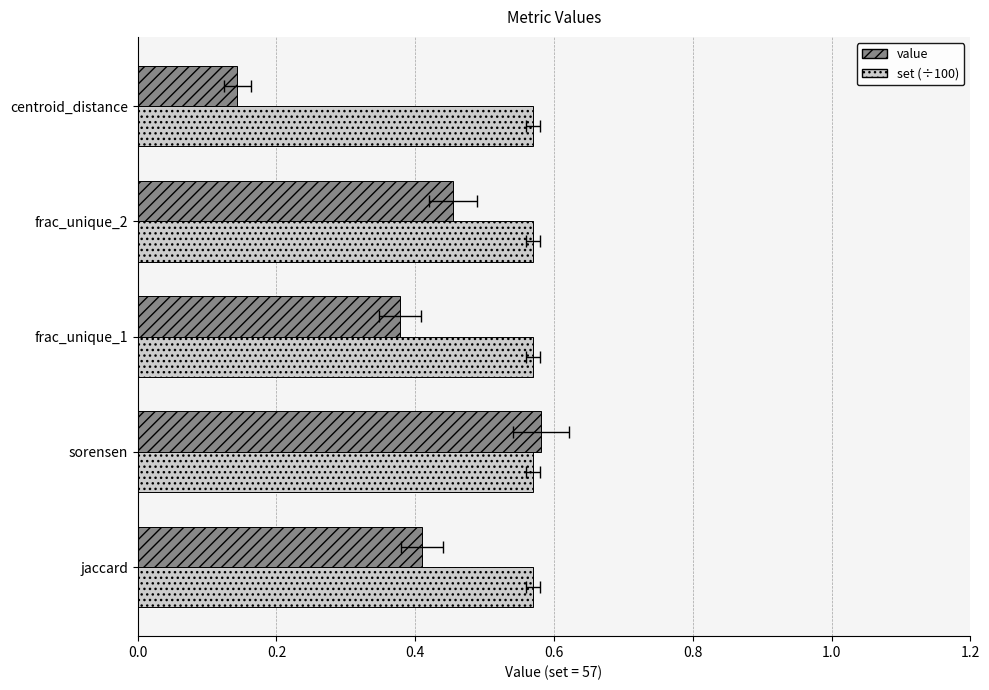

The value series shows 0.6 at 0.2. True or false?

True